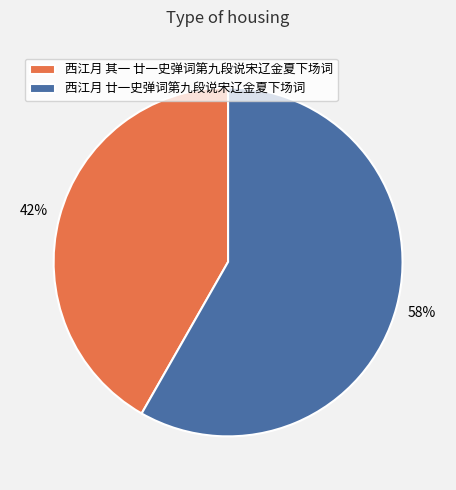

Which slice is the largest?

西江月 廿一史弹词第九段说宋辽金夏下场词